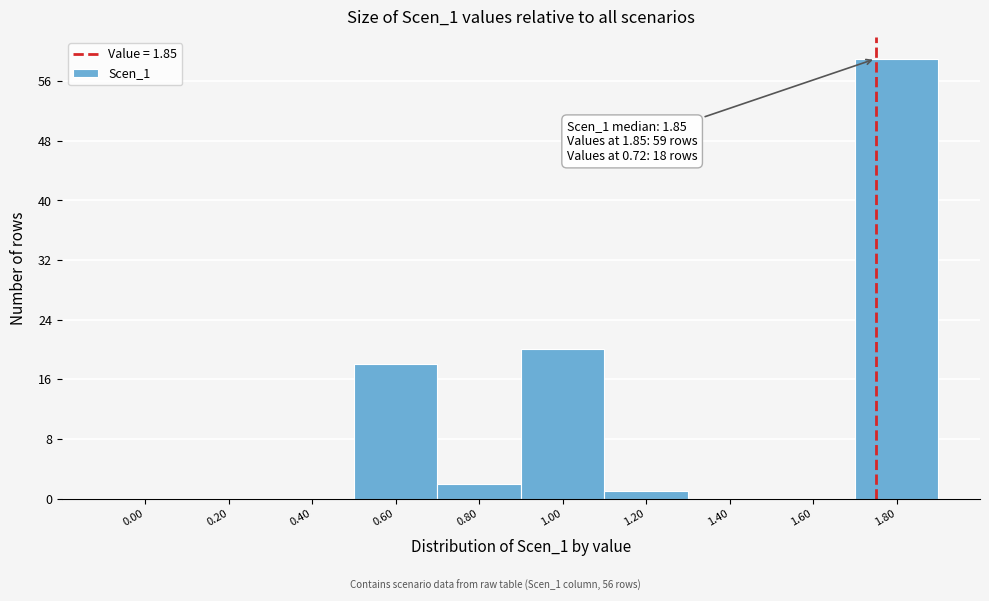

Reading left to right, what are all the values shown in this chart?

0.00=0	0.20=0	0.40=0	0.60=18	0.80=2	1.00=20	1.20=1	1.40=0	1.60=0	1.80=59